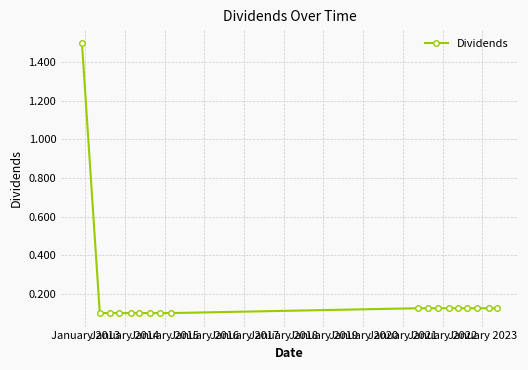

What is the maximum value shown in the chart?

1.5